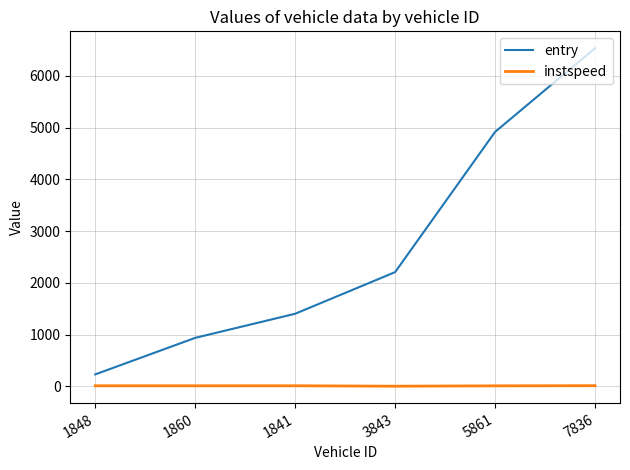

At 1841, list the series in order from largest to smallest.

entry, instspeed